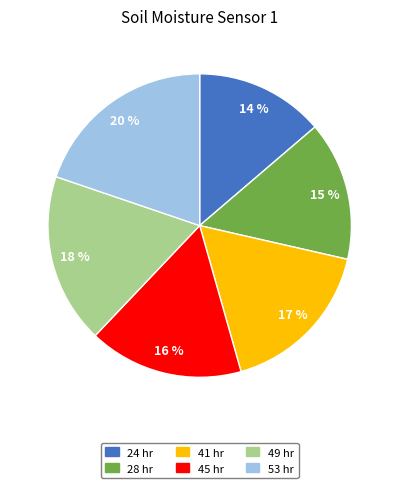

Is the sum of 49 hr and 41 hr greater than half?

No